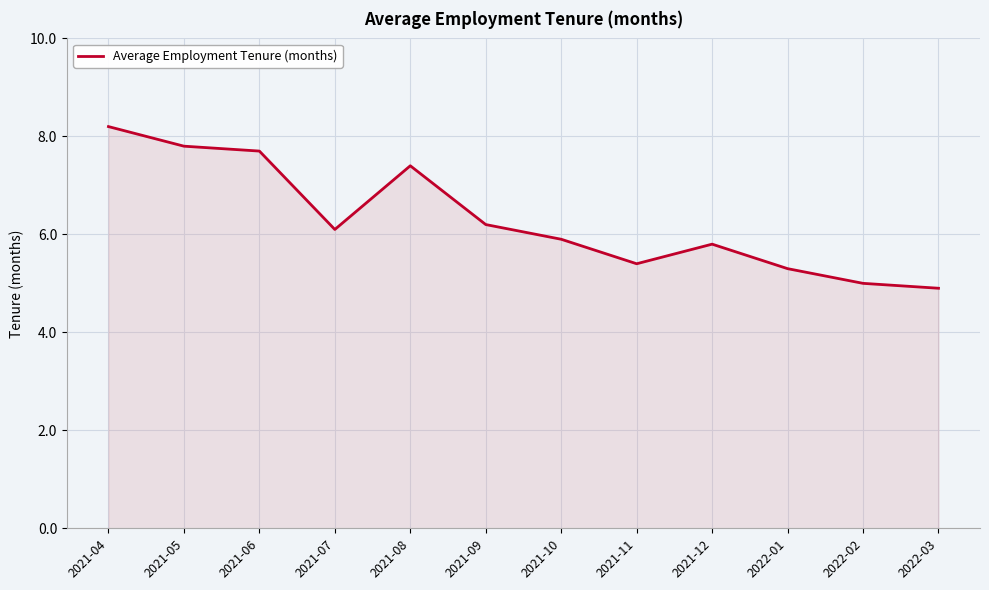

Between 2022-03 and 2021-08, which is larger?

2021-08